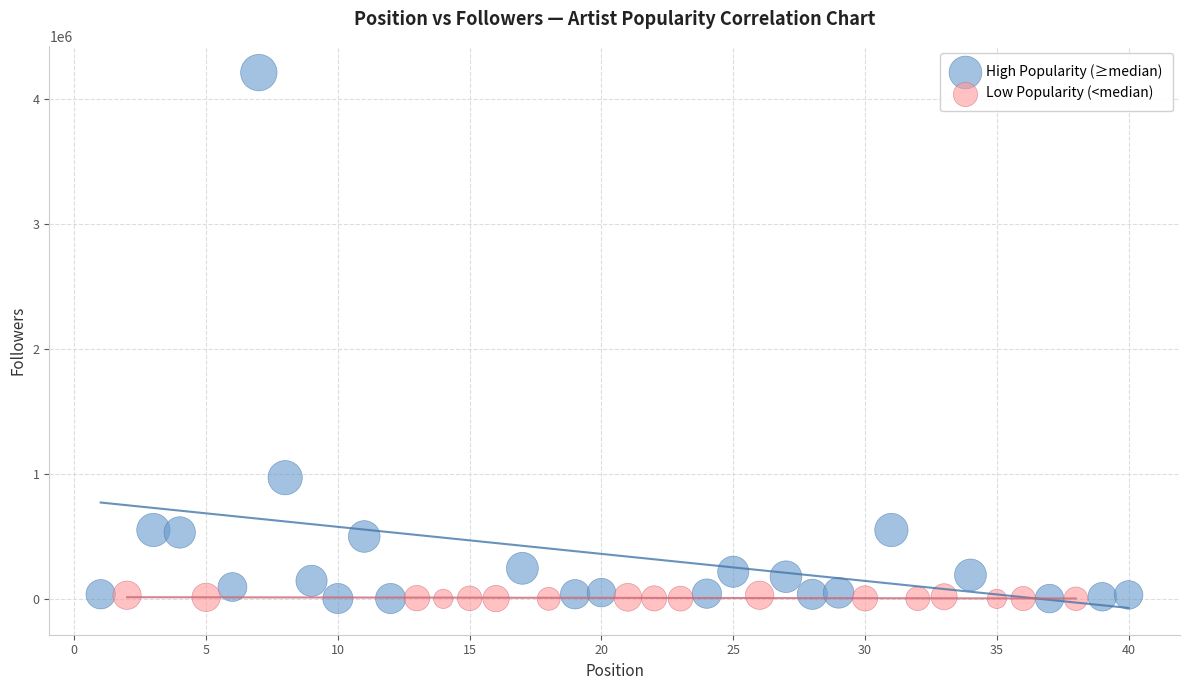

Which series has the widest spread of Y values?

High Popularity (≥median)